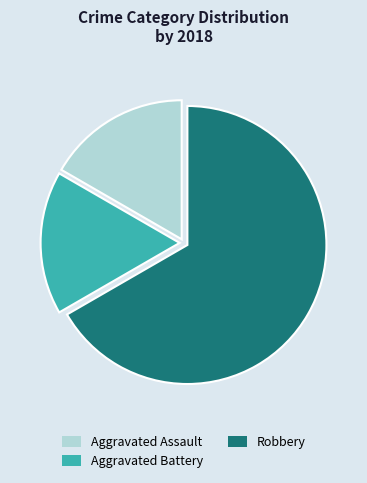

What is the largest slice in the pie chart?

Robbery